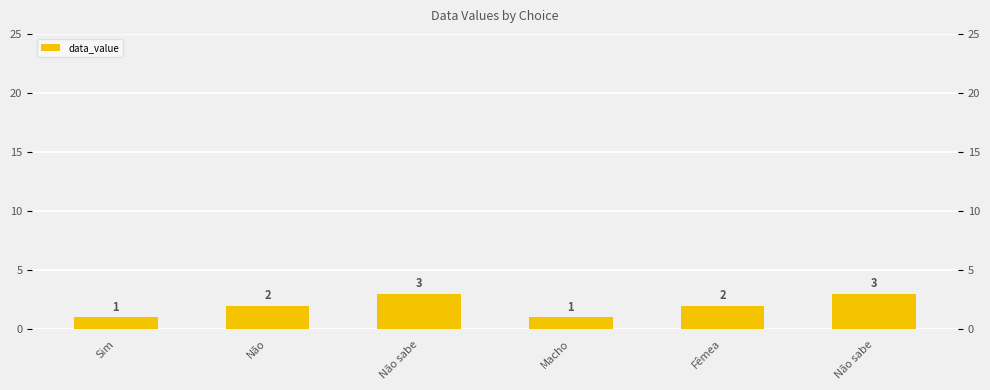

What is the approximate value at Não sabe?

3